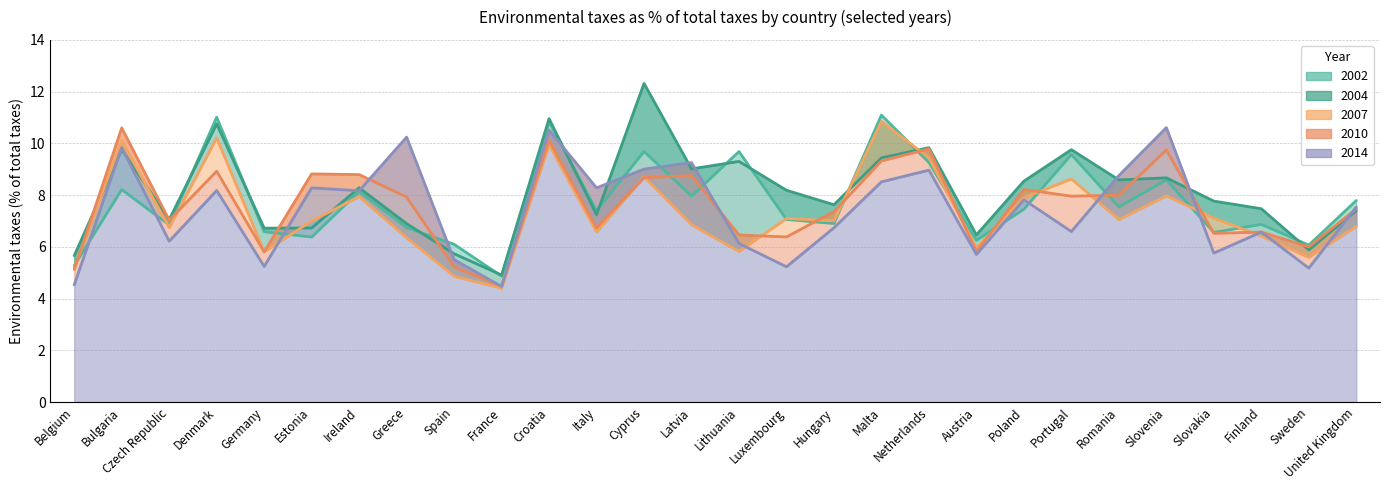

The value of 2002 at Estonia is 6.4. True or false?

True